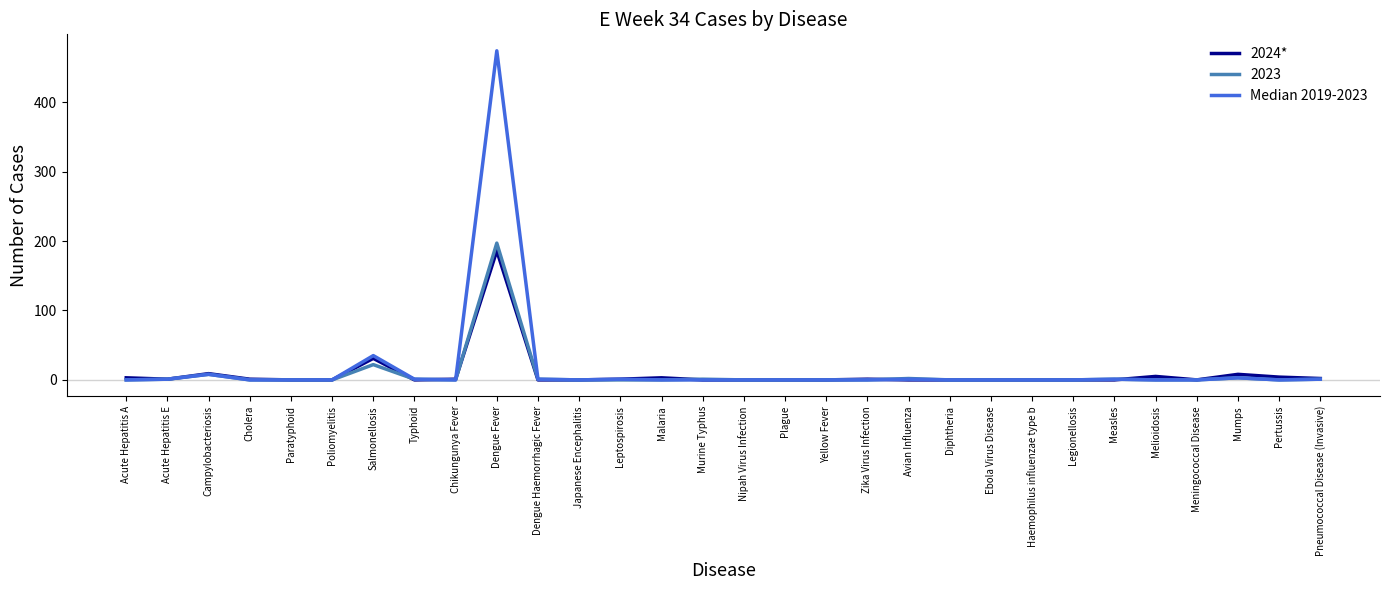

What is the maximum value shown in the chart?

474